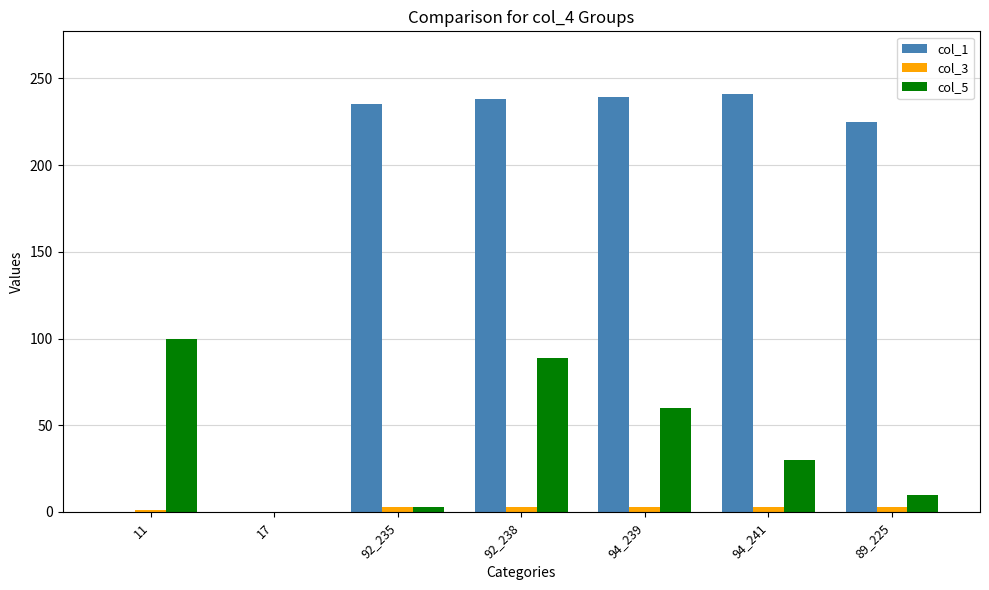

Which series has the largest total across all categories?

col_1